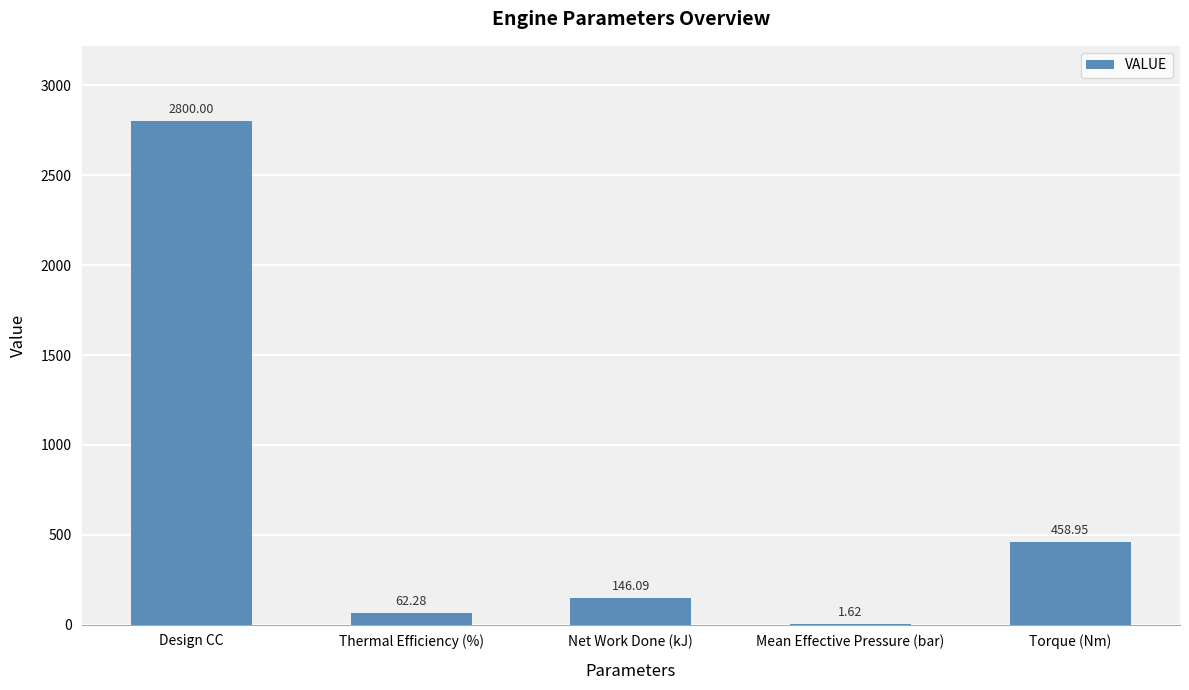

Which has a higher value, Thermal Efficiency (%) or Design CC?

Design CC